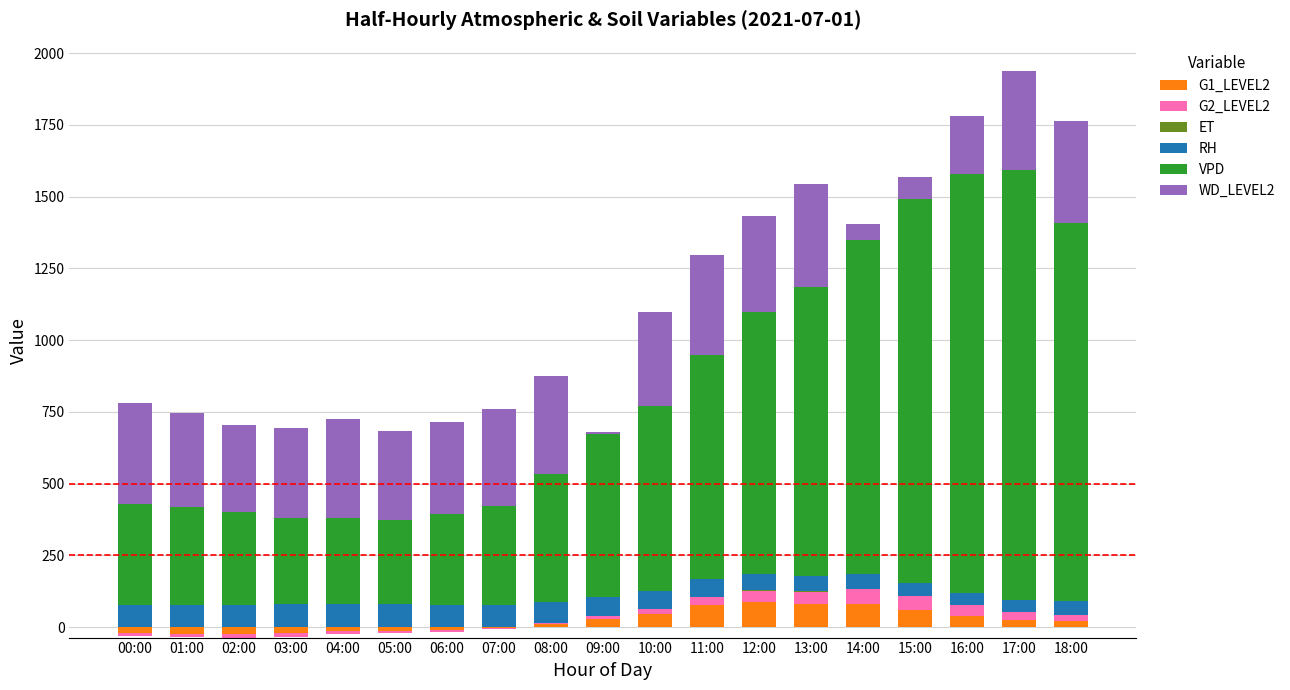

What is the sum of the VPD values at 13:00 and 07:00?

1352.2